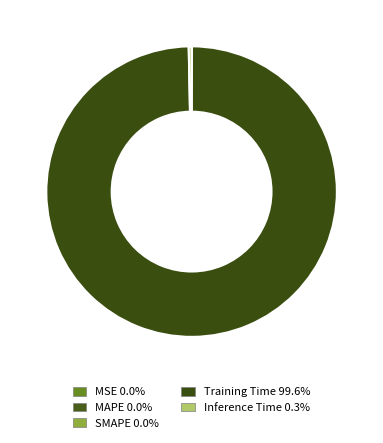

Is it true that Inference Time is 0% of the pie?

True